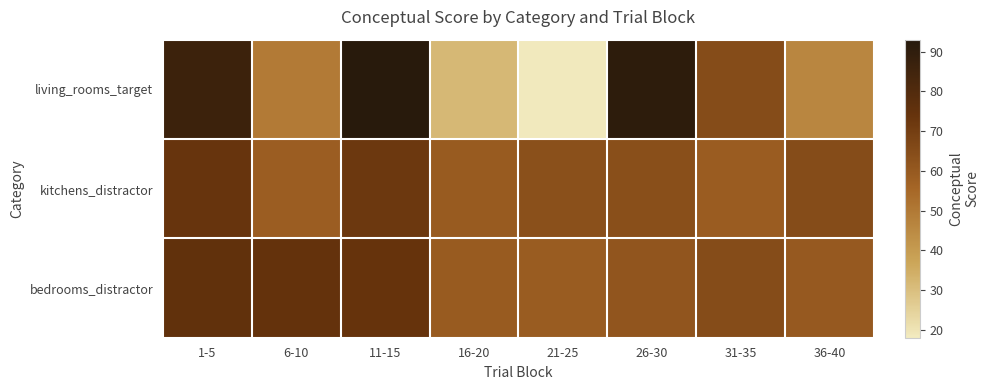

Which series has the largest range (max minus min)?

living_rooms_target